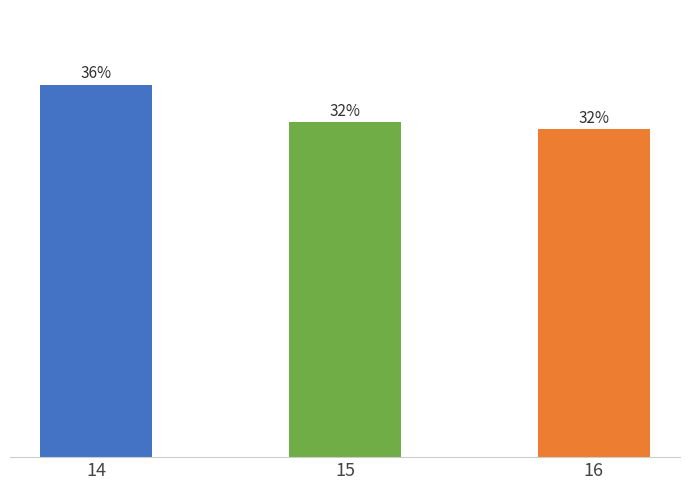

Where does the data first go above 8?

14